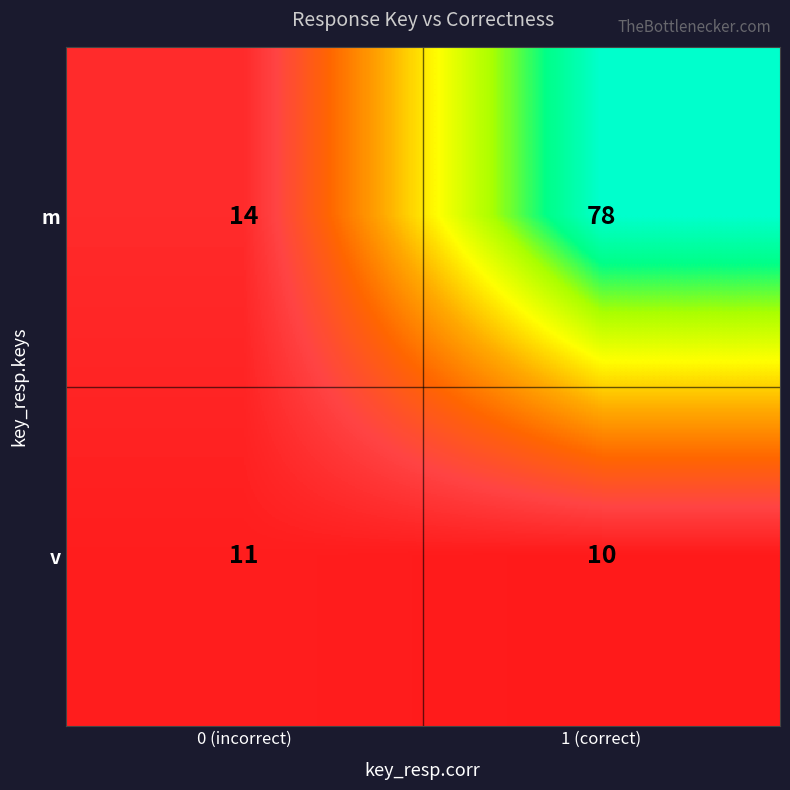

Is the value of m at 1 (correct) greater than the value of v at 1 (correct)?

Yes